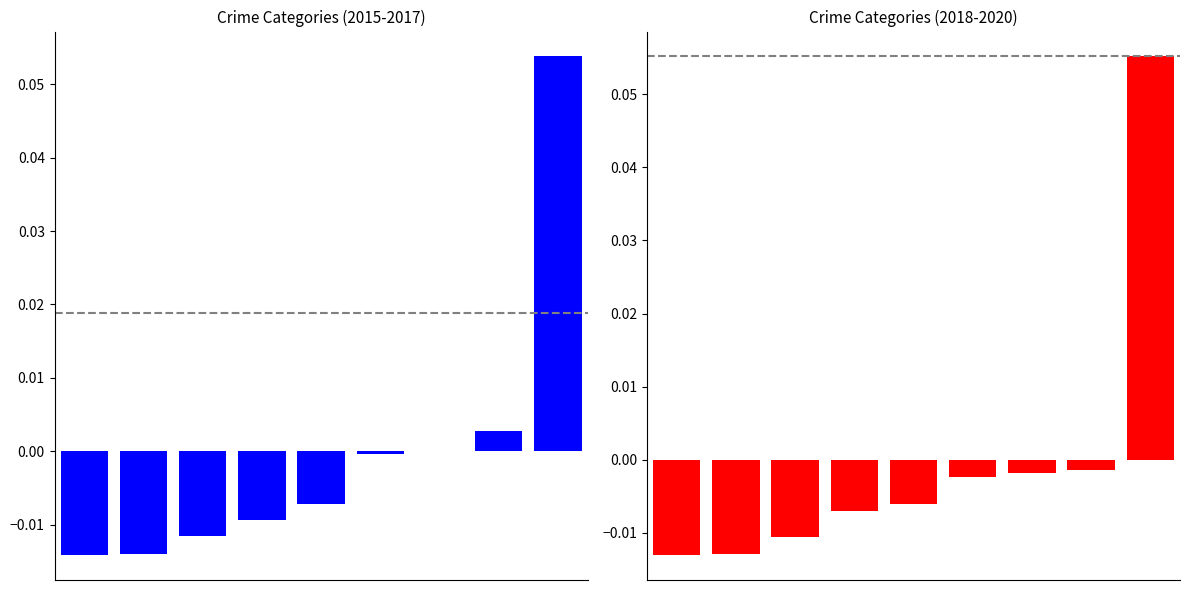

True or false: 2018-2020 avg deviation has a value of -0.0 at 1.

True